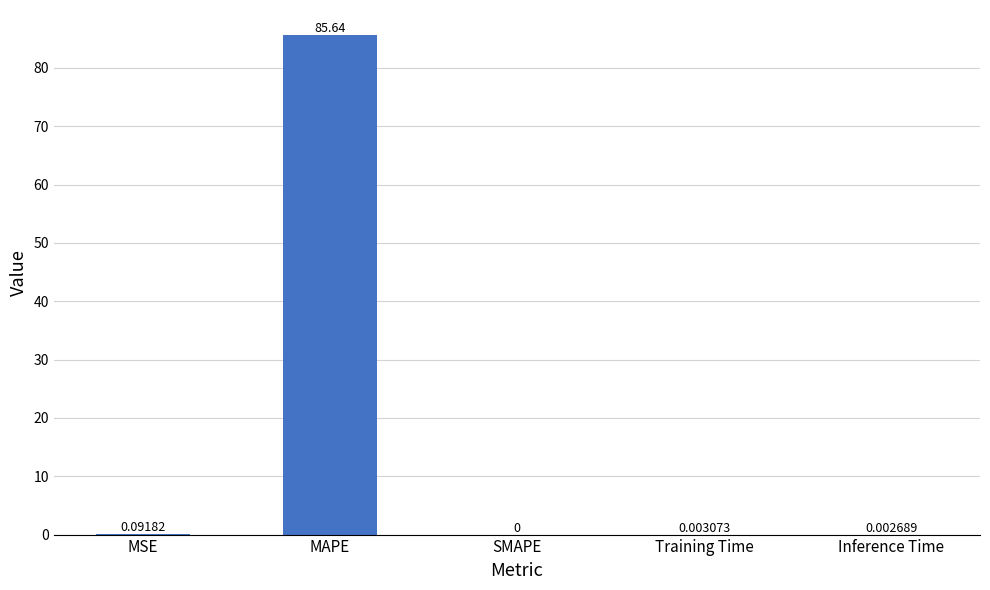

Is it true that the value at MAPE is 31.5?

False